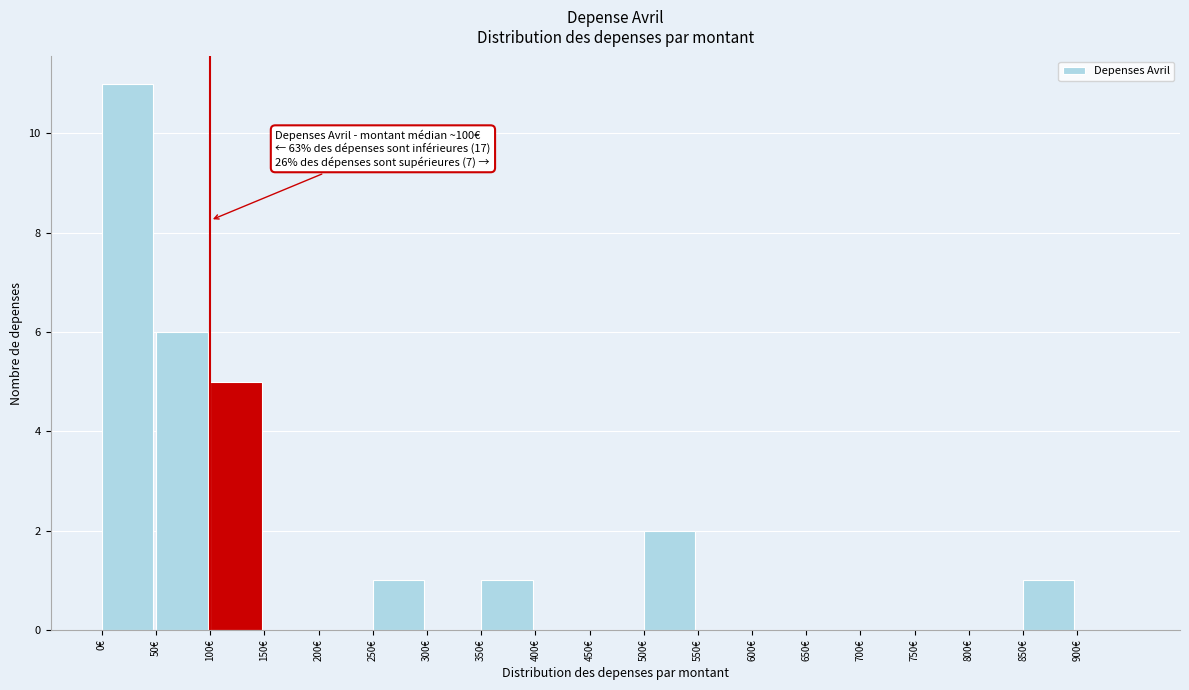

Which range on the x-axis has the tallest bar?

0 to 50